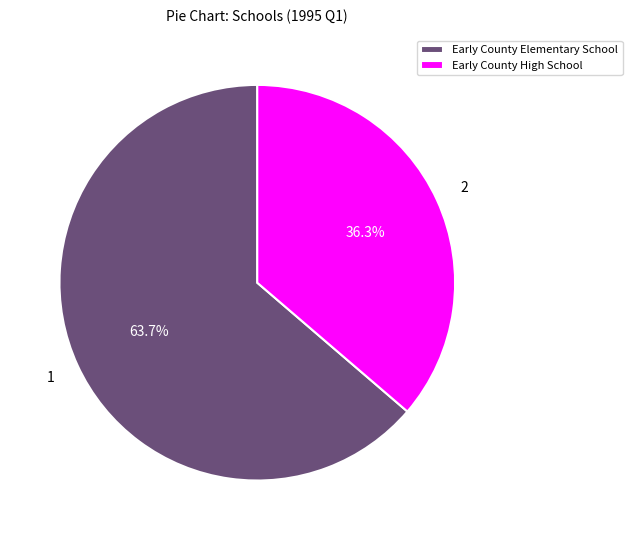

Combined, what portion of the pie is Early County High School and Early County Elementary School?

100.0%